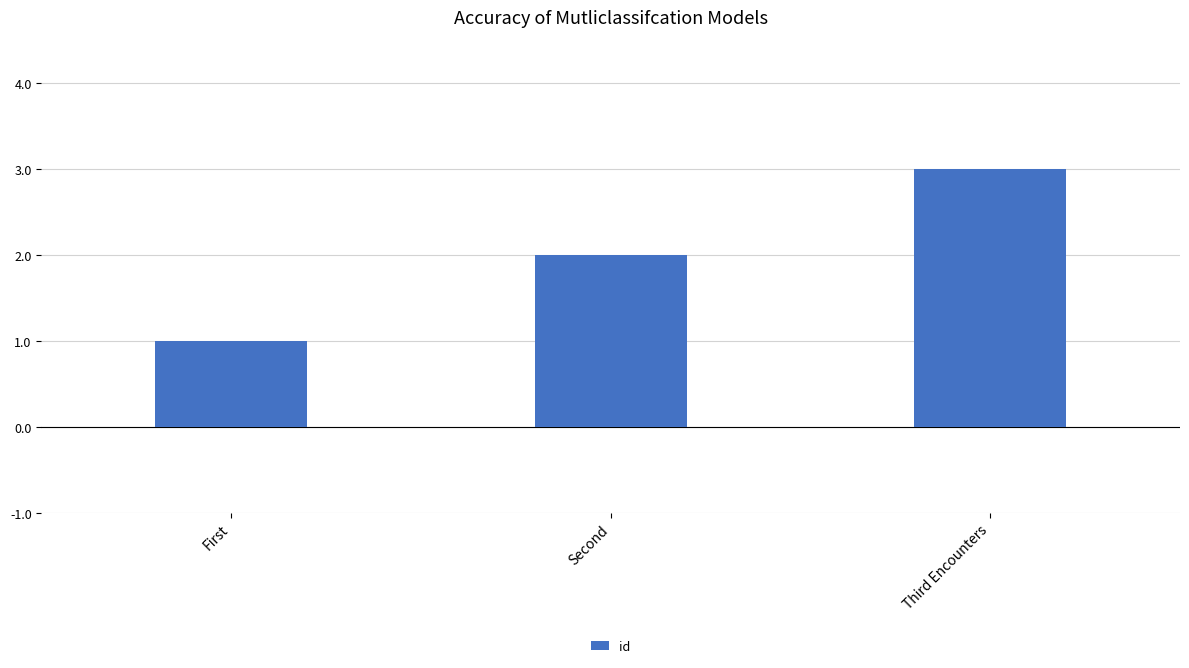

What is the average value?

2